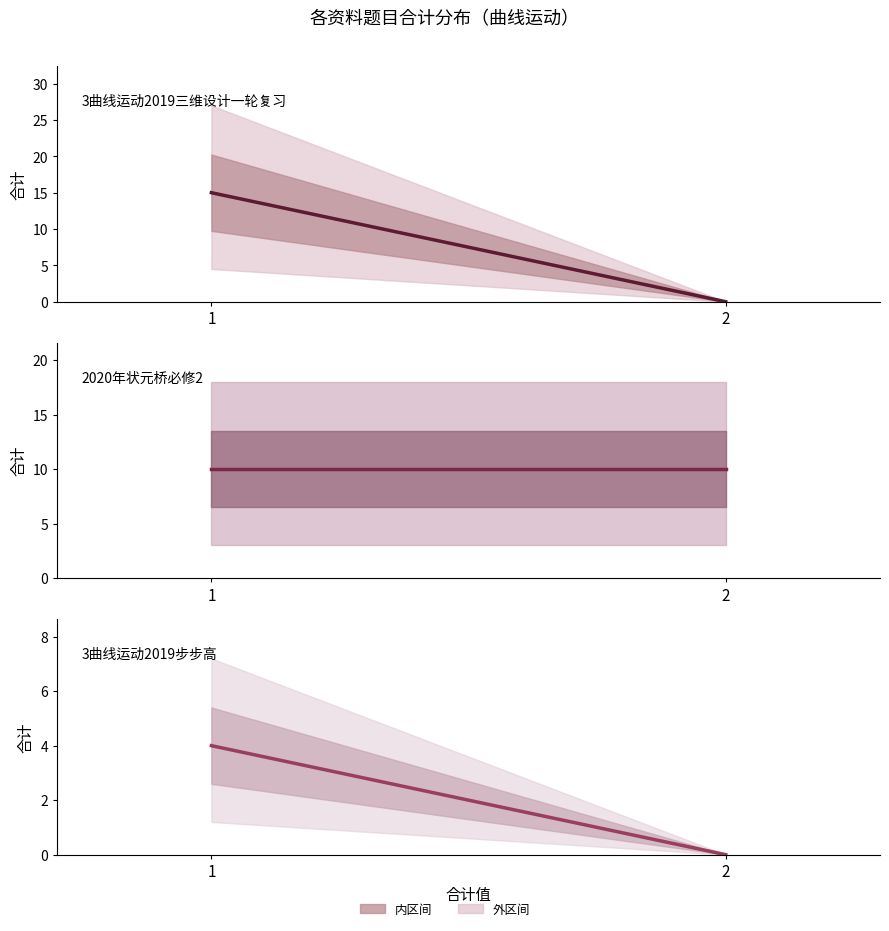

True or false: 2020年状元桥必修2 has a value of 10 at 1.

True